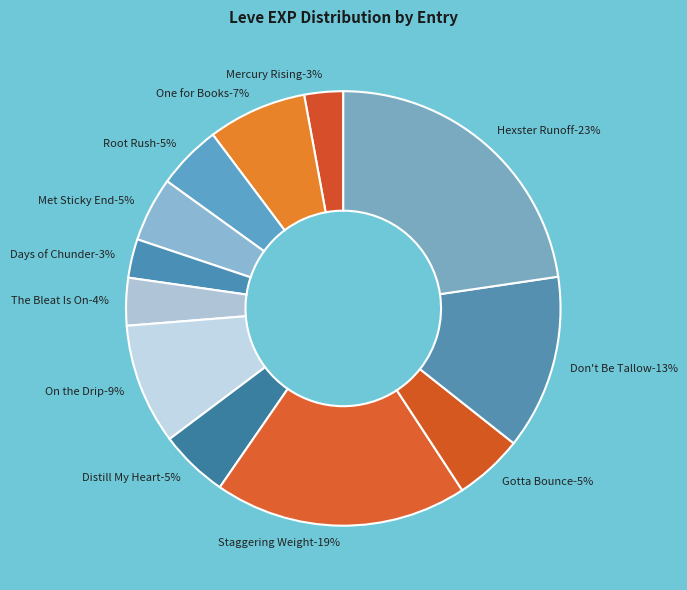

To the nearest percent, what is the difference between the Days of Chunder and On the Drip slice percentages?

6%